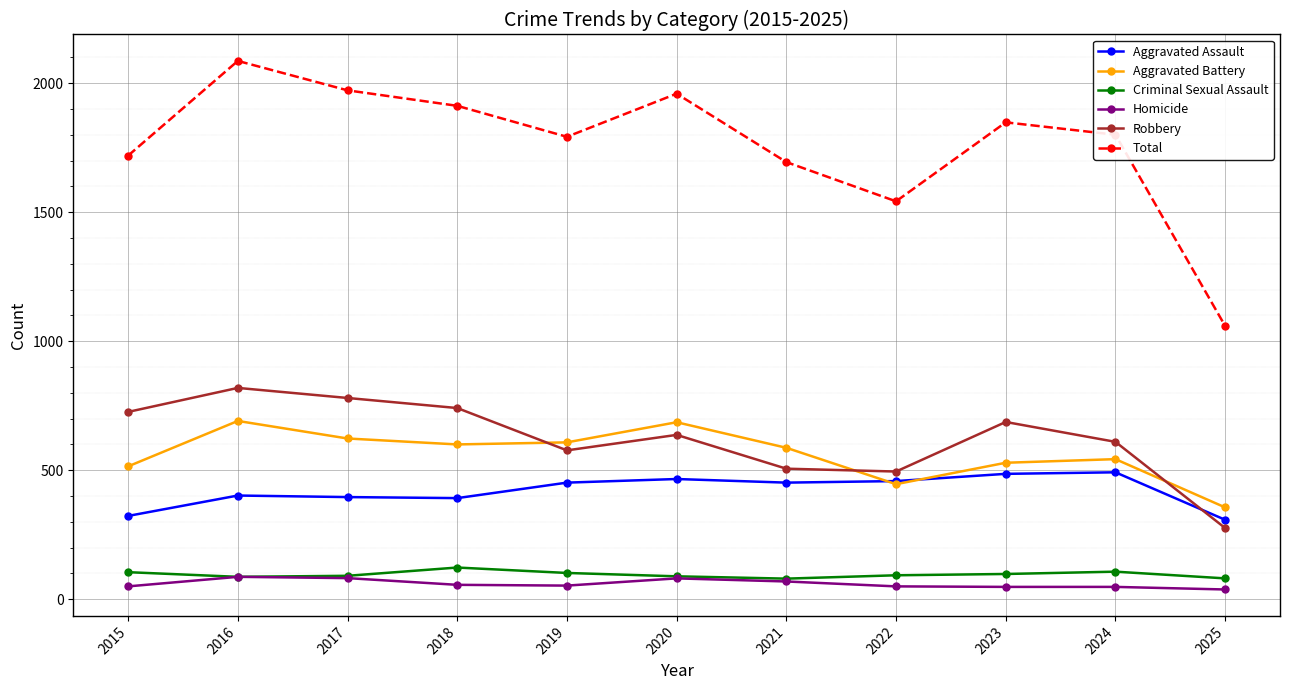

True or false: Aggravated Battery has a value of 356 at 2025.

True